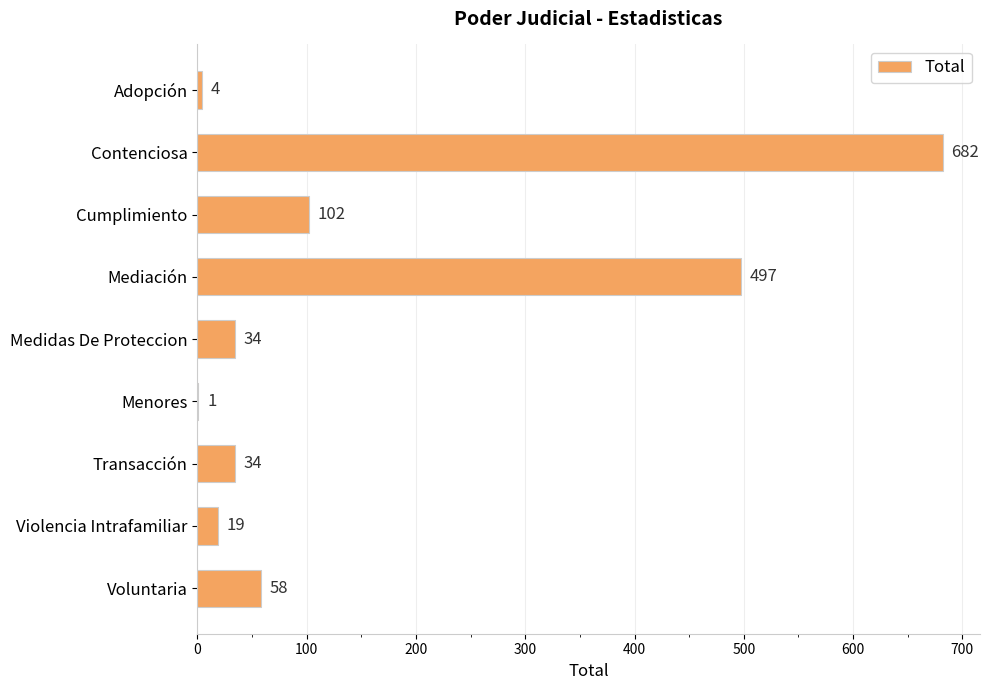

Reading bottom to top, transcribe all the data shown in this chart.

Voluntaria=58	Violencia Intrafamiliar=19	Transacción=34	Menores=1	Medidas De Proteccion=34	Mediación=497	Cumplimiento=102	Contenciosa=682	Adopción=4